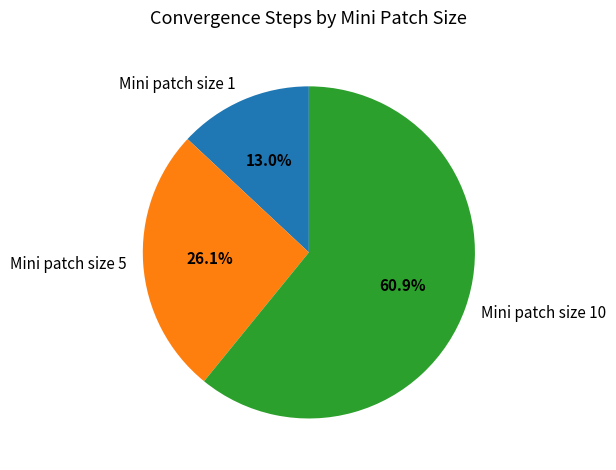

Rank the categories by value from lowest to highest.

Mini patch size 1, Mini patch size 5, Mini patch size 10